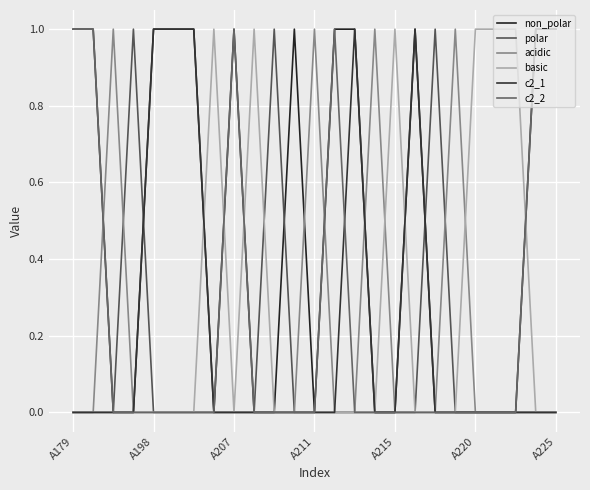

At how many categories does at least one series exceed 0?

25